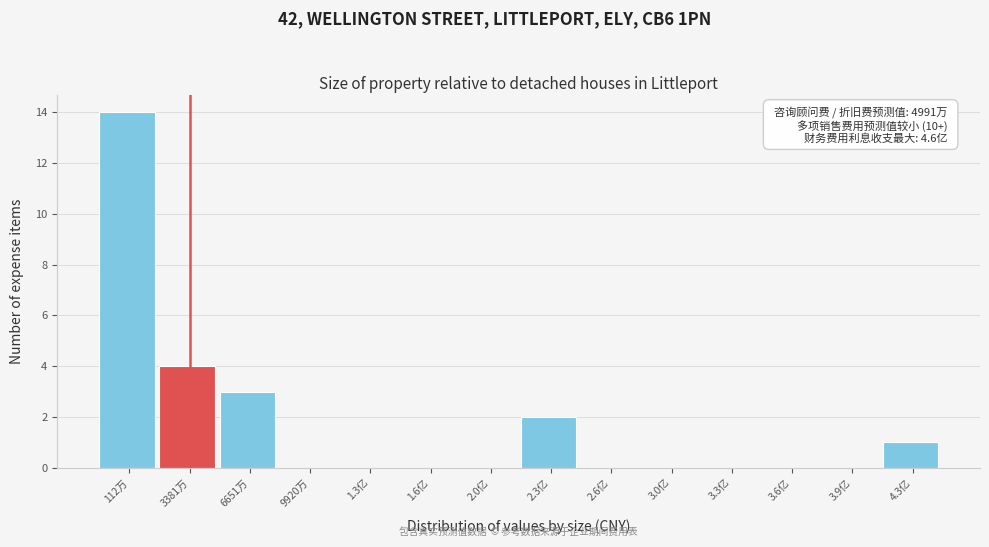

Reading left to right, extract all data points from this chart.

112万=14	3381万=4	6651万=3	9920万=0	1.3亿=0	1.6亿=0	2.0亿=0	2.3亿=2	2.6亿=0	3.0亿=0	3.3亿=0	3.6亿=0	3.9亿=0	4.3亿=1